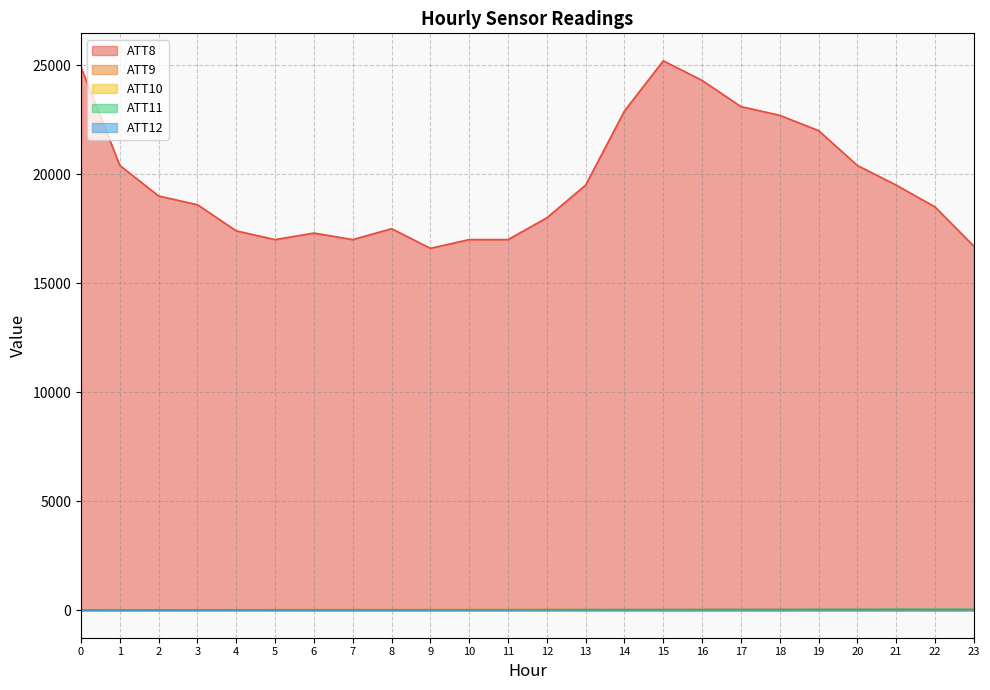

Reading left to right, transcribe all the data shown in this chart.

ATT8: 0=24900.0	1=20400.0	2=19000.0	3=18600.0	4=17400.0	5=17000.0	6=17300.0	7=17000.0	8=17500.0	9=16600.0	10=17000.0	11=17000.0	12=18000.0	13=19500.0	14=22900.0	15=25200.0	16=24300.0	17=23100.0	18=22700.0	19=22000.0	20=20400.0	21=19500.0	22=18500.0	23=16700.0
ATT9: 0=18.8	1=18.0	2=19.1	3=20.6	4=21.3	5=21.8	6=23.5	7=25.8	8=24.8	9=25.8	10=25.3	11=27.0	12=29.3	13=29.6	14=29.6	15=31.8	16=35.7	17=33.0	18=36.1	19=37.7	20=40.4	21=39.9	22=38.9	23=40.9
ATT10: 0=9.5	1=11.3	2=15.9	3=15.7	4=15.7	5=15.9	6=16.2	7=17.3	8=20.5	9=21.2	10=23.2	11=21.4	12=23.5	13=25.2	14=24.8	15=26.2	16=29.2	17=29.2	18=28.5	19=30.4	20=32.2	21=33.2	22=35.5	23=34.1
ATT11: 0=16.2	1=16.3	2=16.6	3=17.0	4=16.9	5=16.9	6=17.7	7=18.9	8=19.1	9=19.4	10=19.8	11=21.1	12=24.1	13=25.6	14=25.5	15=25.4	16=27.1	17=28.4	18=28.8	19=31.7	20=33.5	21=34.4	22=35.2	23=36.1
ATT12: 0=11.2	1=11.9	2=14.2	3=14.2	4=14.5	5=15.3	6=15.6	7=16.1	8=16.4	9=16.0	10=19.3	11=18.6	12=20.0	13=22.2	14=22.7	15=24.6	16=25.5	17=26.9	18=25.9	19=29.4	20=27.1	21=32.1	22=30.1	23=27.9